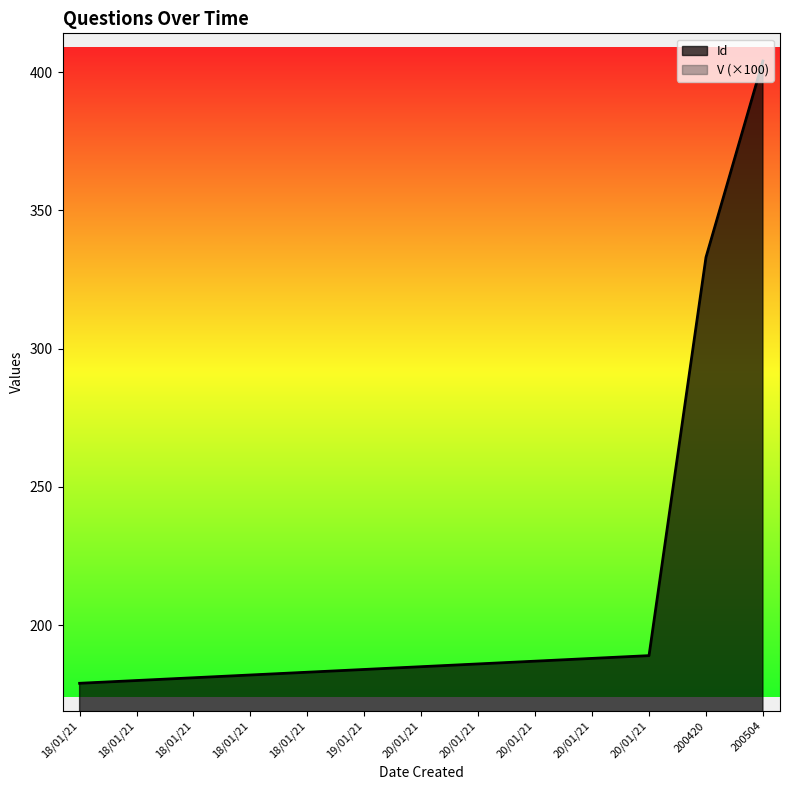

List the labels in order of value, smallest first.

18/01/21, 18/01/21, 18/01/21, 18/01/21, 18/01/21, 19/01/21, 20/01/21, 20/01/21, 20/01/21, 20/01/21, 20/01/21, 200420, 200504